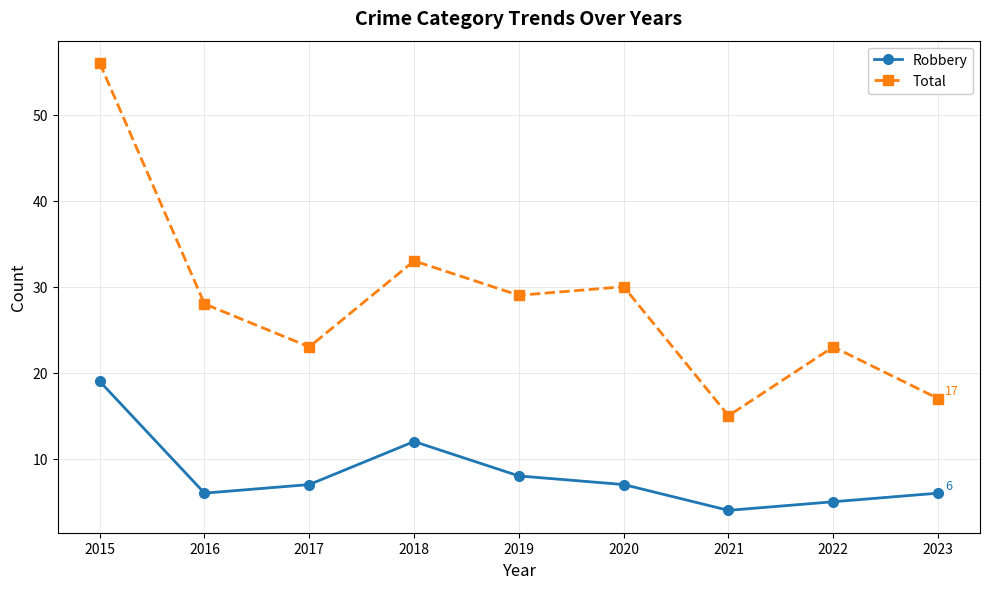

Which category has the lowest value in the Robbery series?

2021